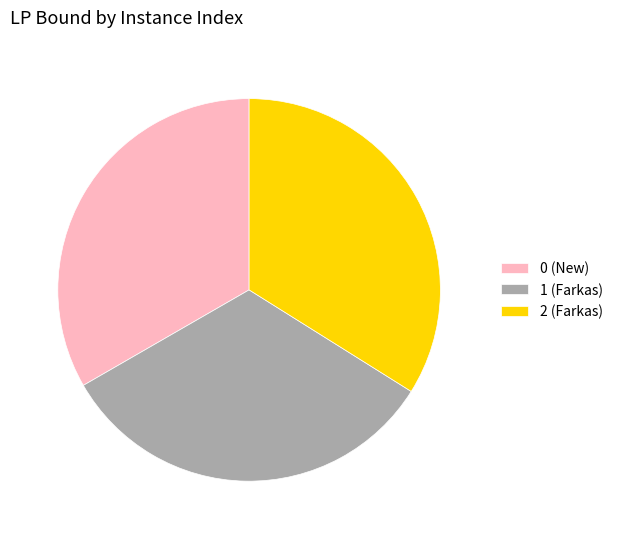

Do 0 (New) and 2 (Farkas) together represent more than half of the pie?

Yes